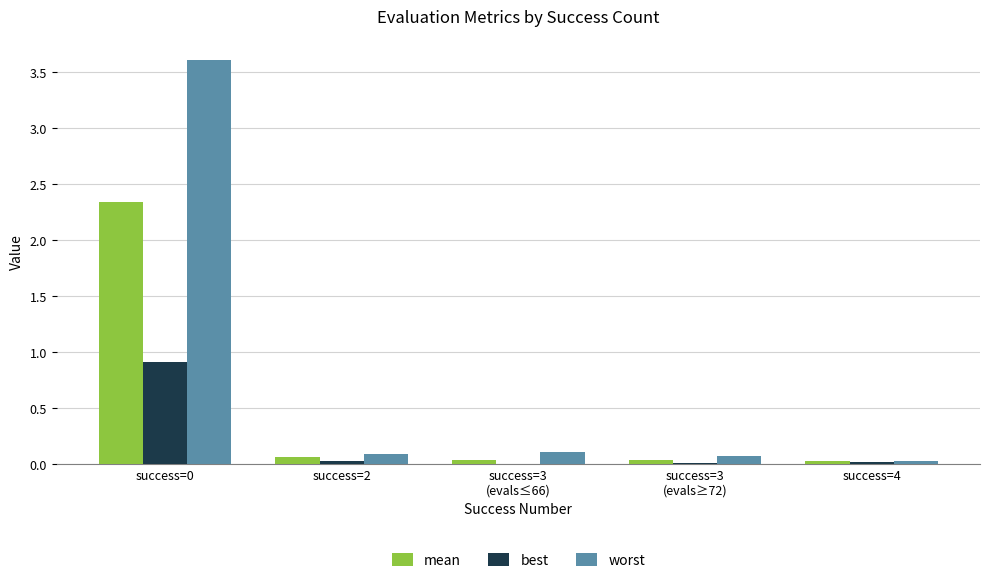

What is the sum of all best values?

1.0